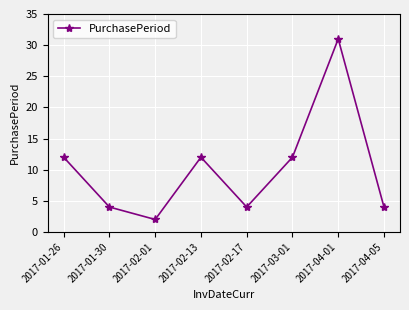

Read the value at 2017-02-17.

4